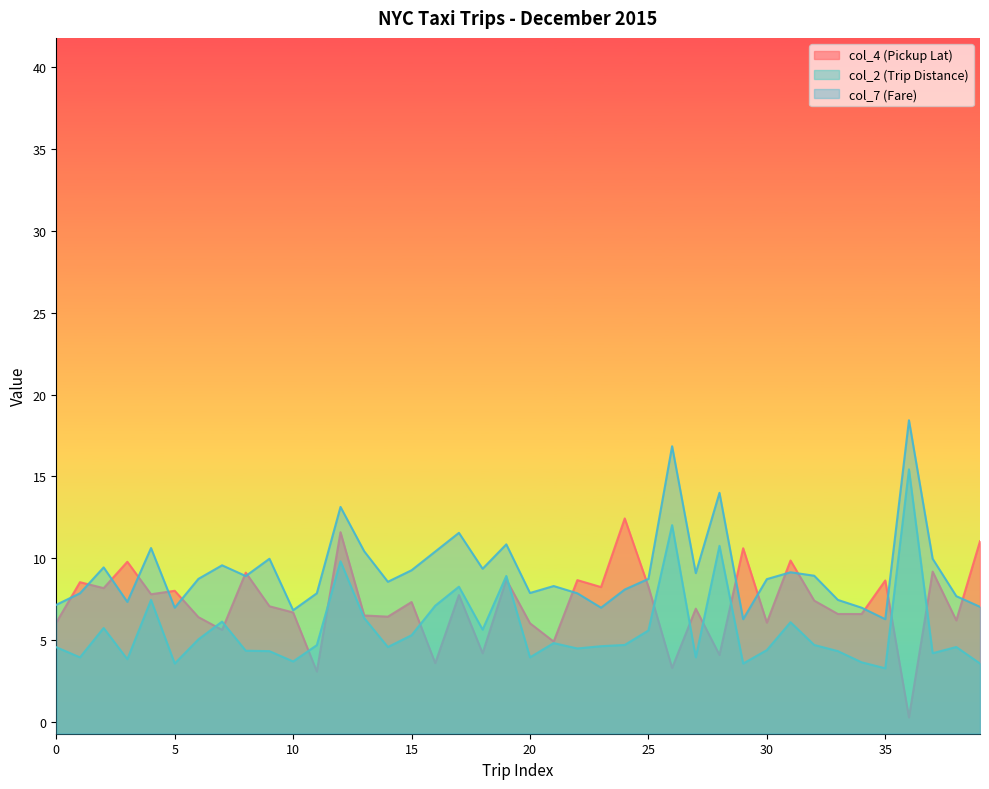

Rank the series by their maximum value, from highest to lowest.

col_7 (Fare), col_2 (Trip Distance), col_4 (Pickup Lat)